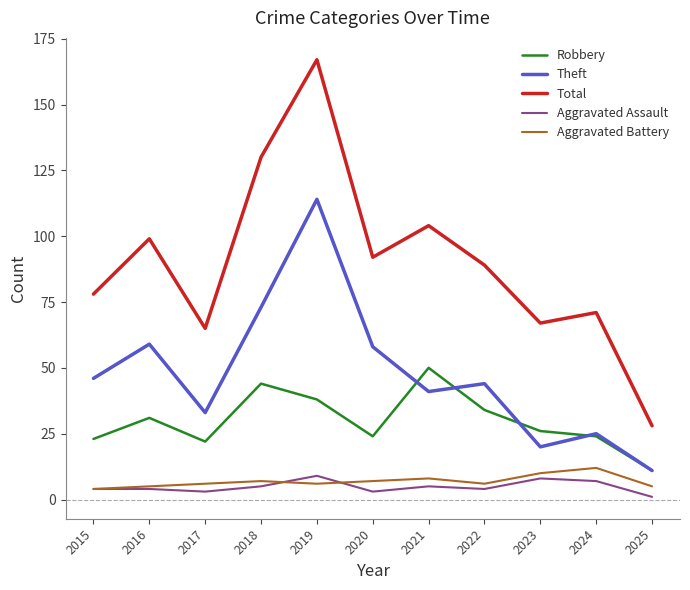

True or false: Aggravated Battery and Theft intersect in this chart.

False